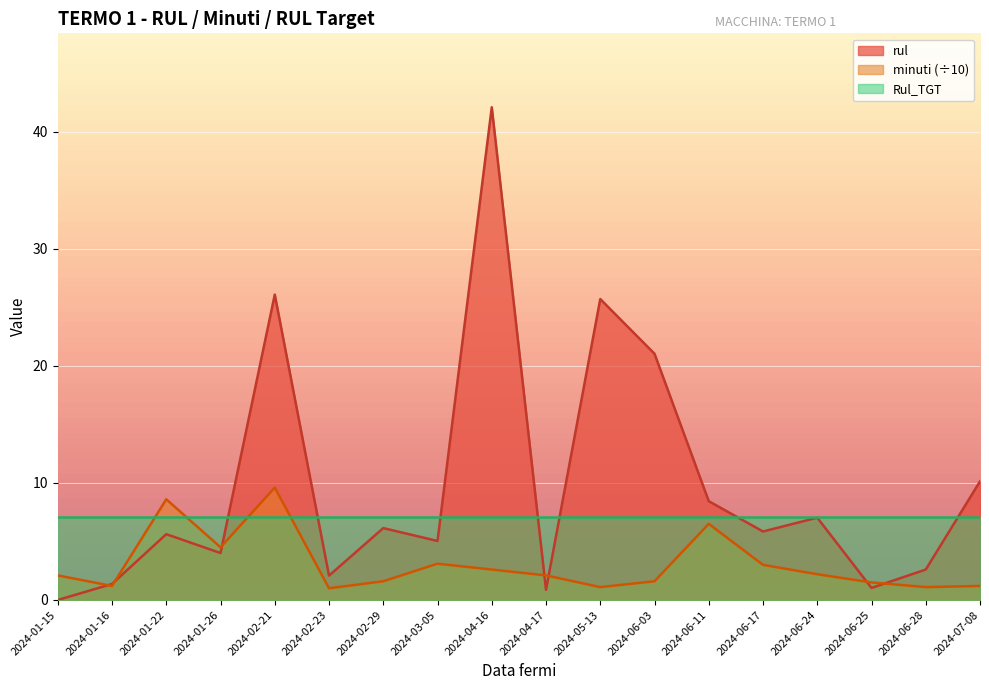

How many lines are shown in the chart?

3